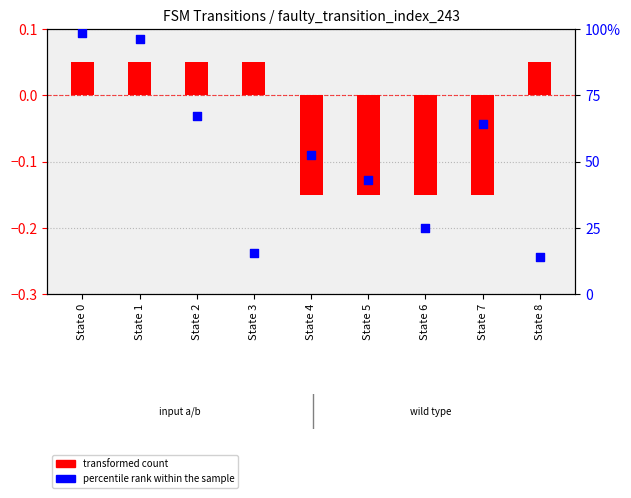

Which series has the widest spread of Y values?

percentile rank within the sample